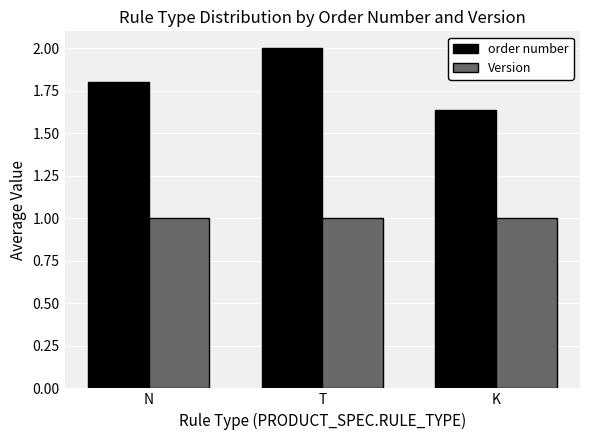

What is the label of the 1st bar from the right?

K